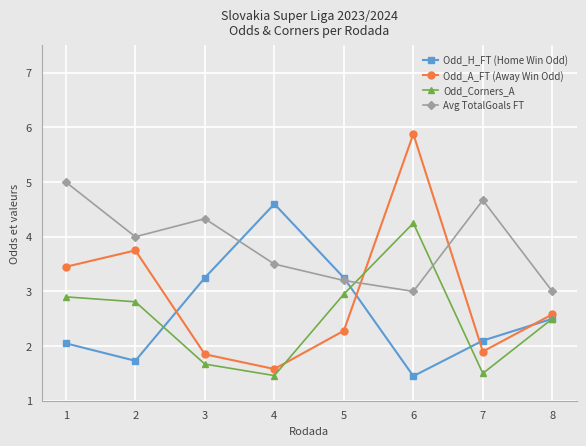

Rank the series by their maximum value, from lowest to highest.

Odd_Corners_A, Odd_H_FT (Home Win Odd), Avg TotalGoals FT, Odd_A_FT (Away Win Odd)